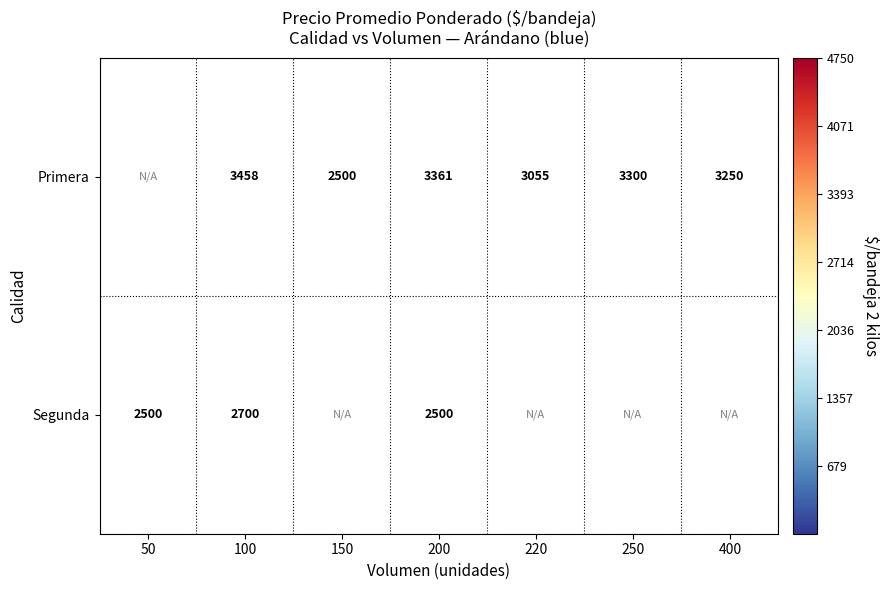

What is the total value across all series at 200?

5861